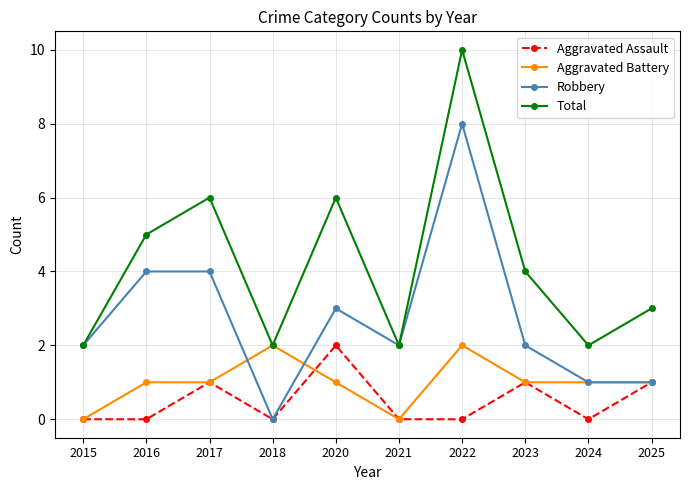

What is the spread (max minus min) of values at 2021?

2